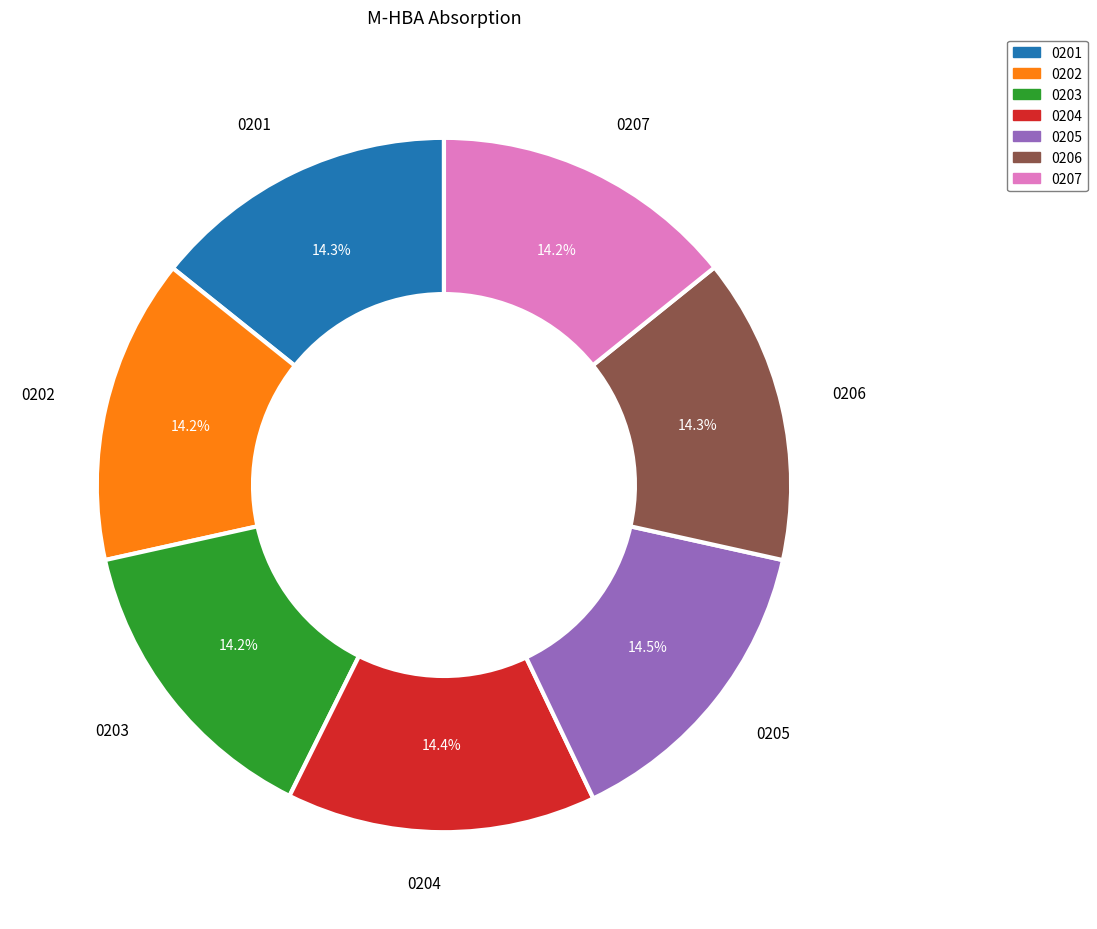

Is there any slice that represents more than half of the pie?

No